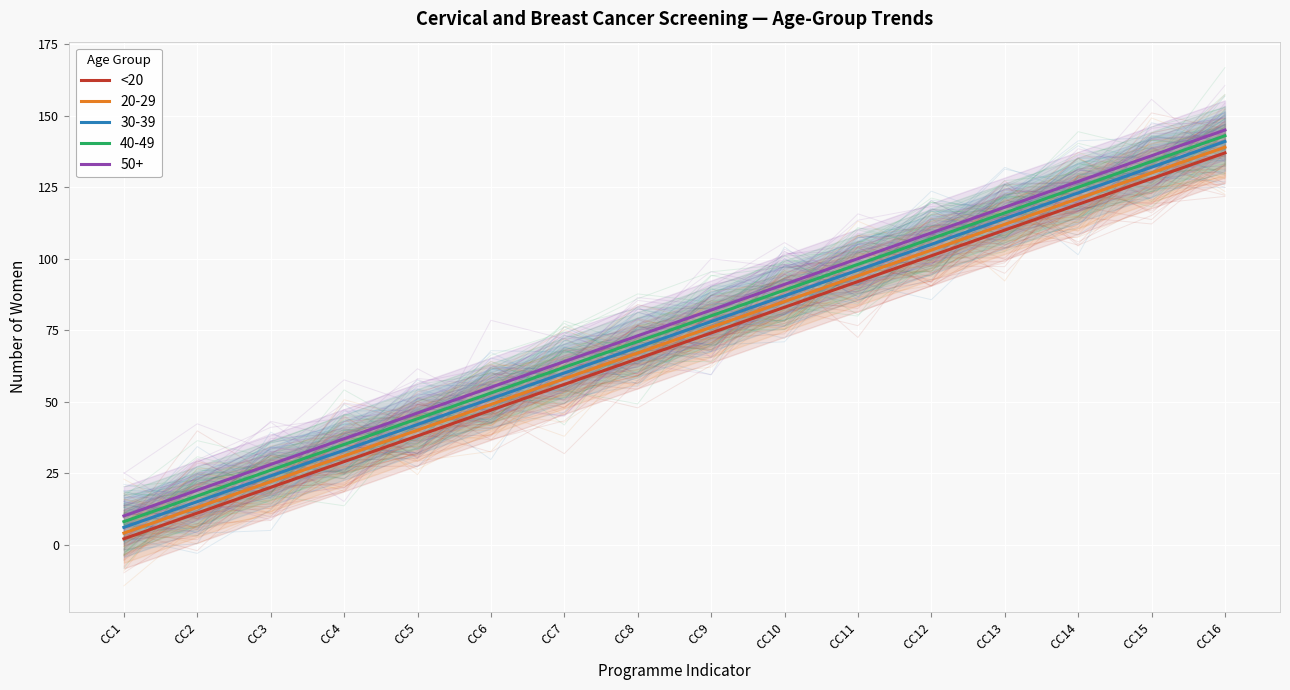

Reading right to left, transcribe all the data shown in this chart.

137	128	119	110	101	92	83	74	65	56	47	38	29	20	11	2